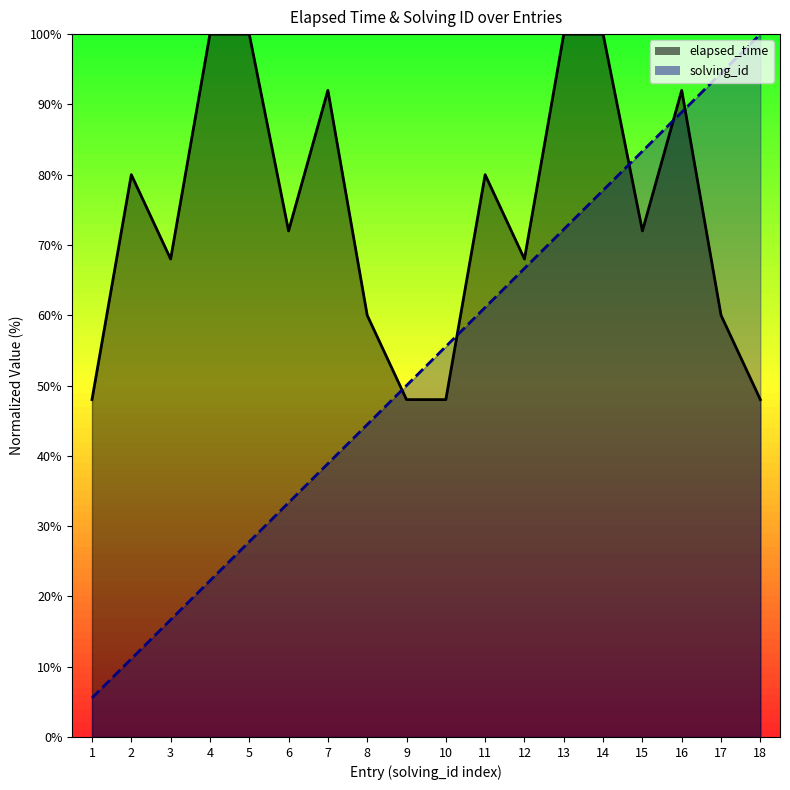

Reading left to right, transcribe all the data shown in this chart.

elapsed_time: 48.0	80.0	68.0	100.0	100.0	72.0	92.0	60.0	48.0	48.0	80.0	68.0	100.0	100.0	72.0	92.0	60.0	48.0
solving_id: 5.6	11.1	16.7	22.2	27.8	33.3	38.9	44.4	50.0	55.6	61.1	66.7	72.2	77.8	83.3	88.9	94.4	100.0